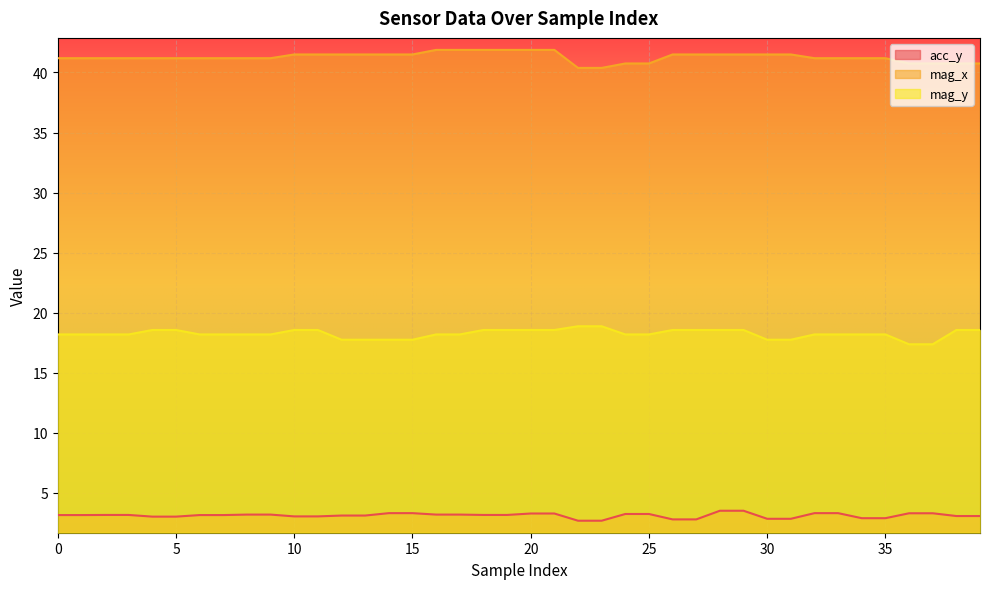

What is the sum of all acc_y values?

124.8